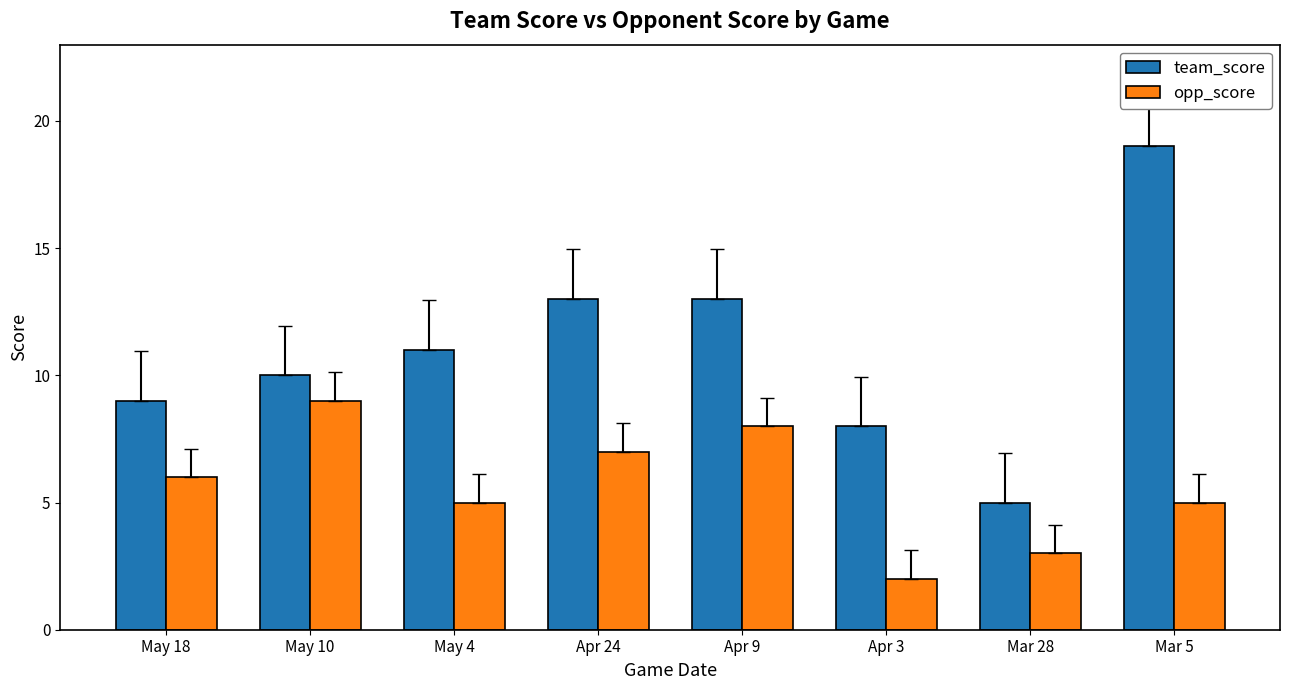

Count the number of data series in this chart.

2